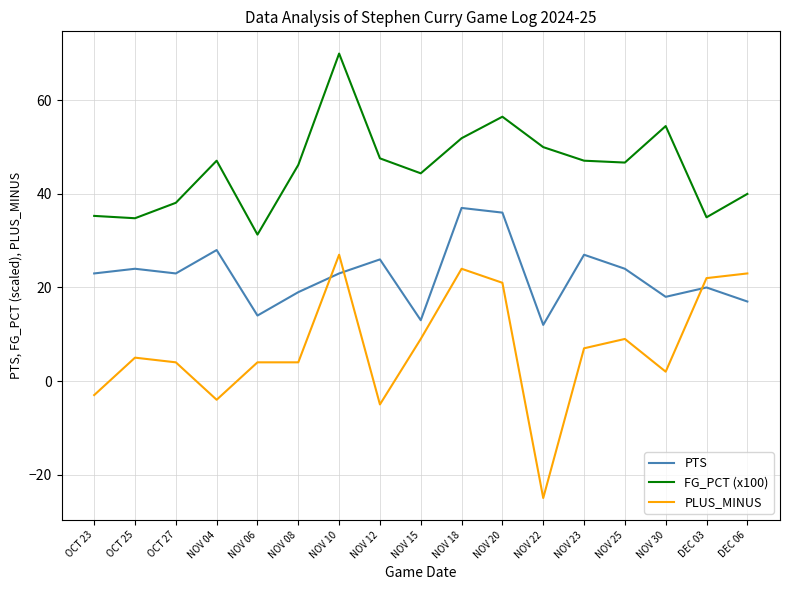

The FG_PCT (x100) series shows 44.4 at NOV 15. True or false?

True